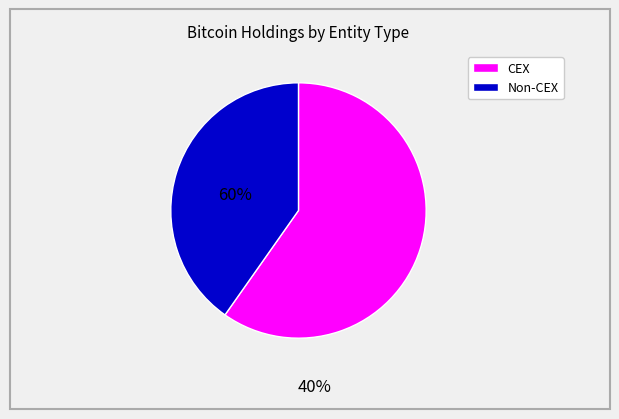

Is there a majority slice in this chart?

Yes